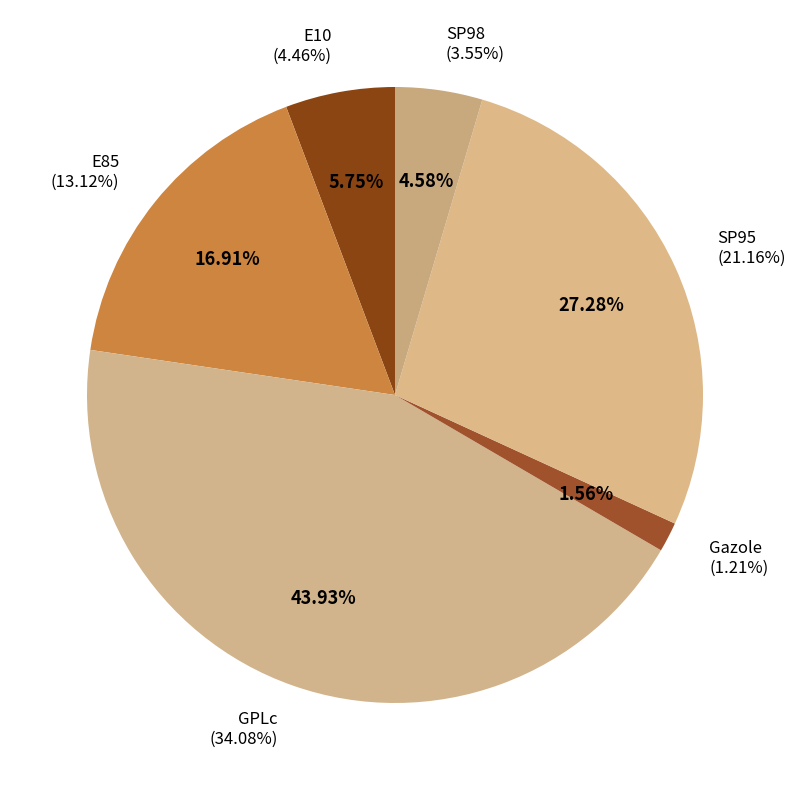

What is the total percentage of E85 and GPLc?

60.8%